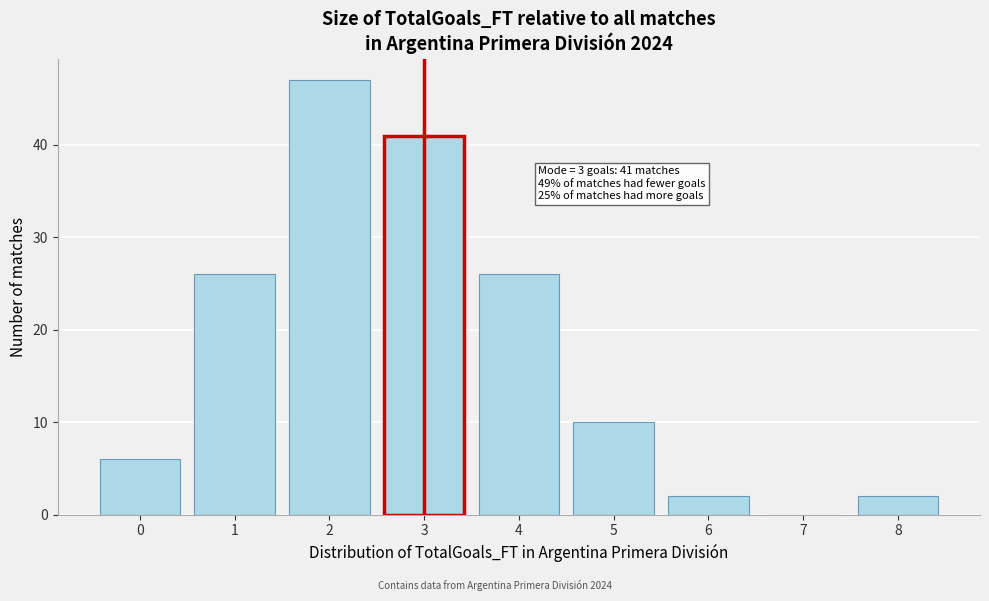

Reading left to right, transcribe all the data shown in this chart.

0=6	1=26	2=47	3=41	4=26	5=10	6=2	7=0	8=2